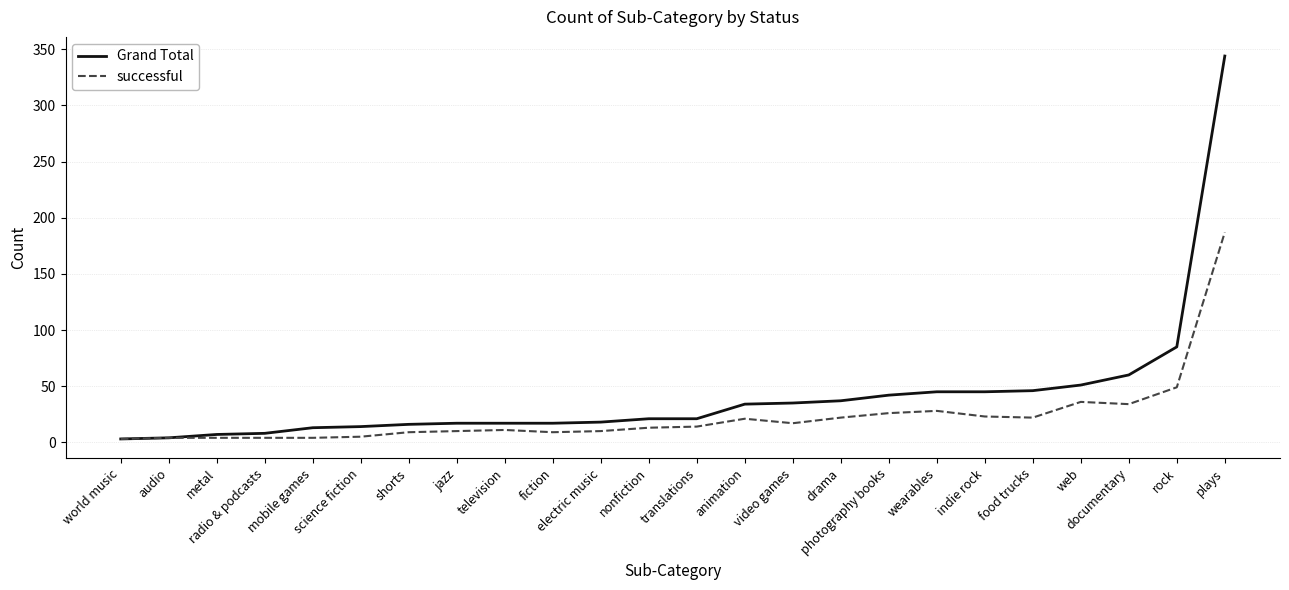

What is the maximum value for successful?

187